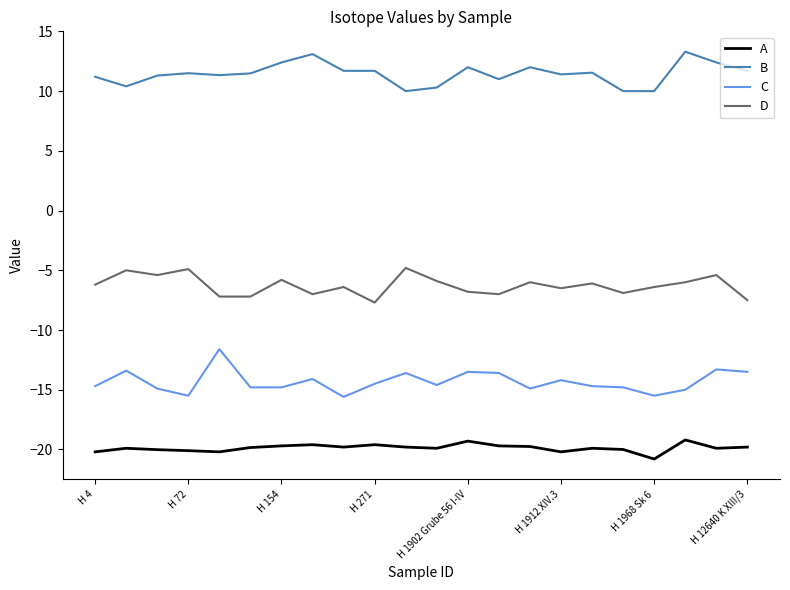

Rank the series by their average value, from highest to lowest.

B, D, C, A